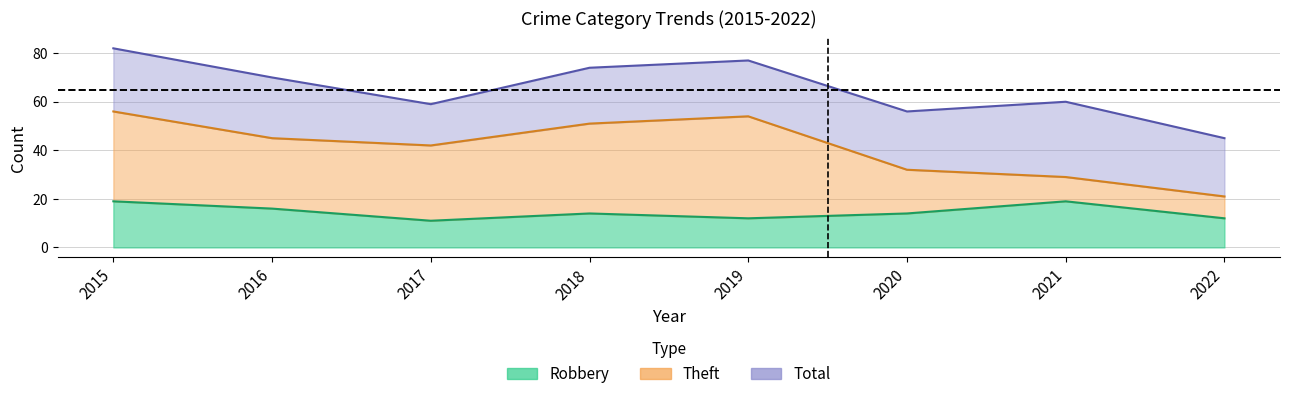

What is the maximum value shown in the chart?

82